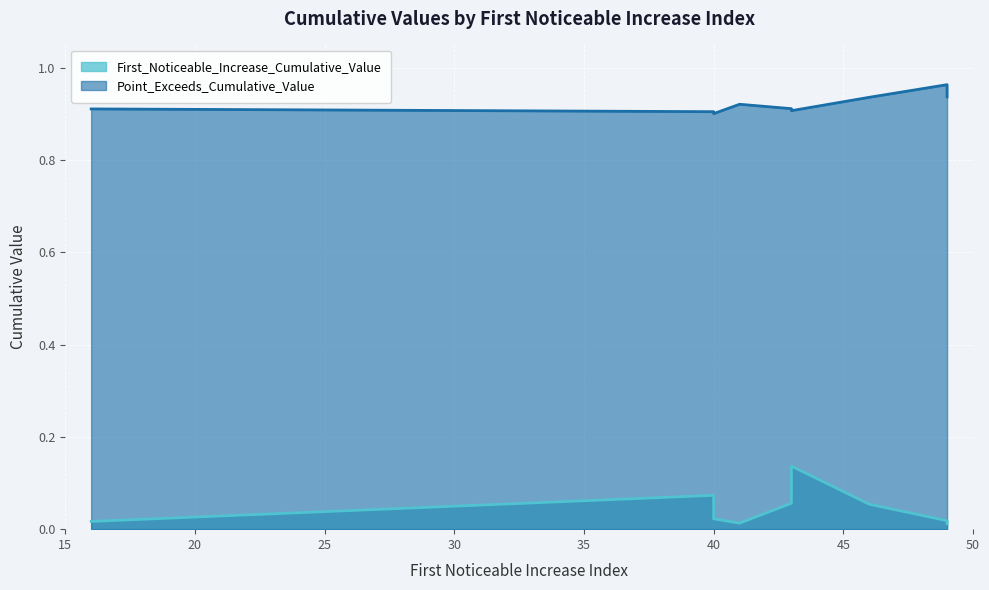

True or false: Point_Exceeds_Cumulative_Value and First_Noticeable_Increase_Cumulative_Value intersect in this chart.

False